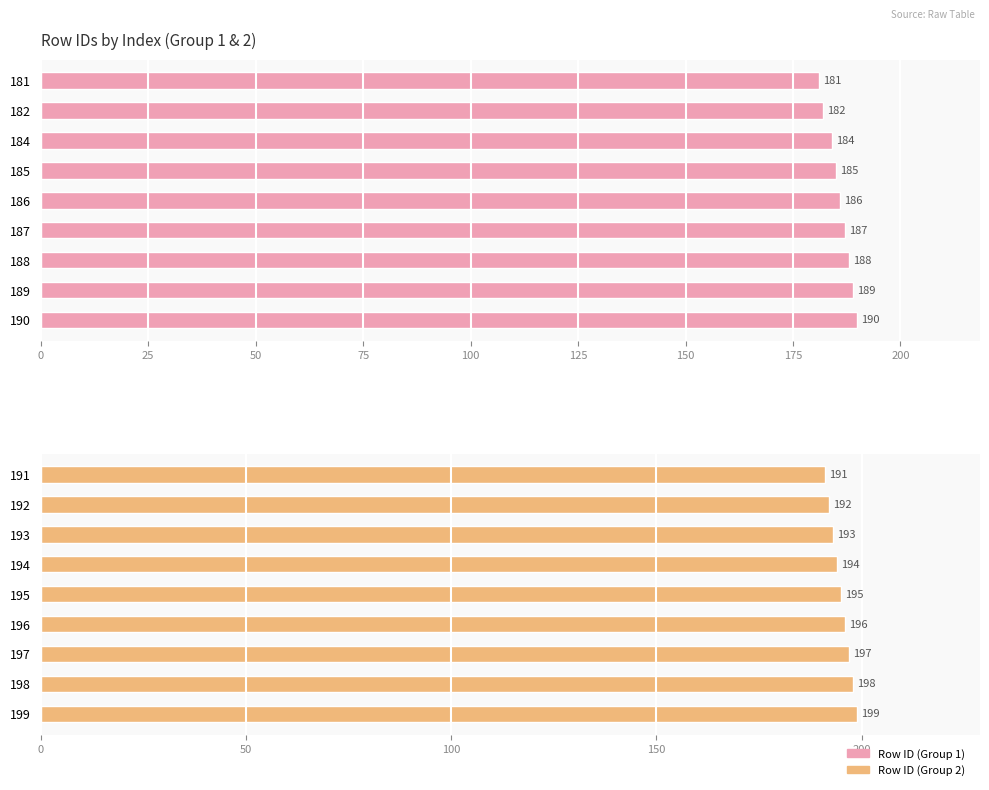

True or false: Row ID (Group 2) has a value of 275 at 192.

False